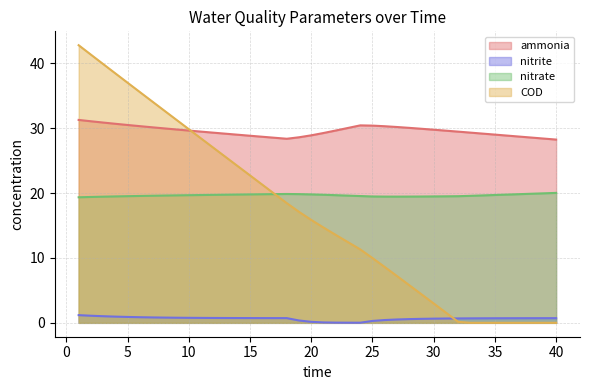

What is the sum of all nitrite values?

25.9